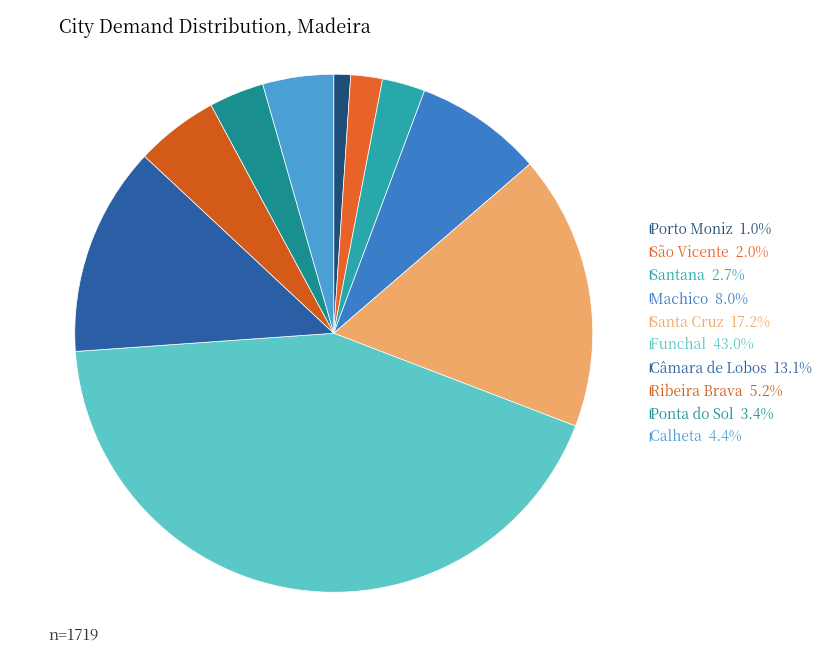

True or false: Porto Moniz accounts for 12% of the total.

False